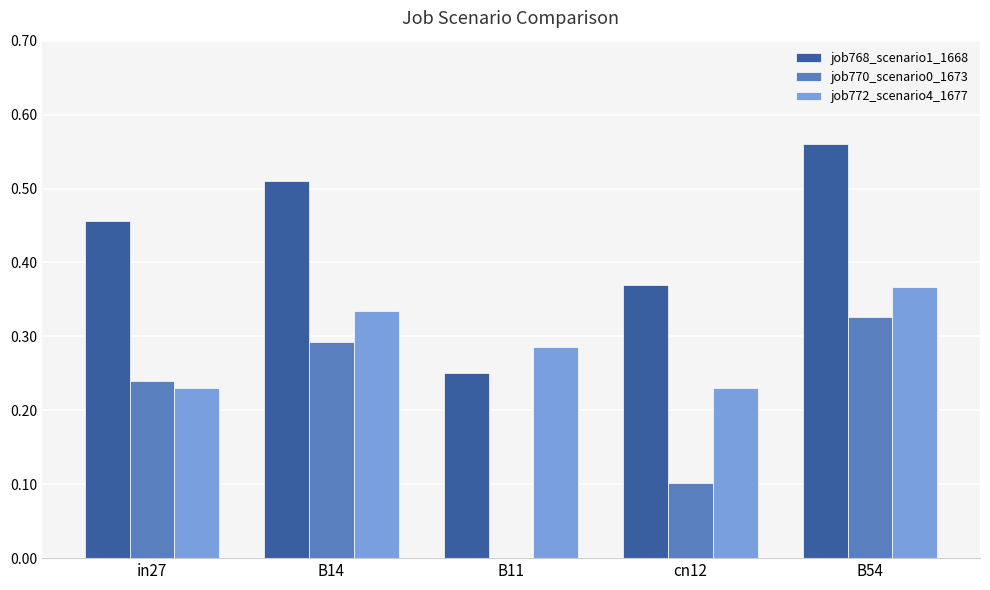

Which series changed the most between in27 and B11?

job770_scenario0_1673